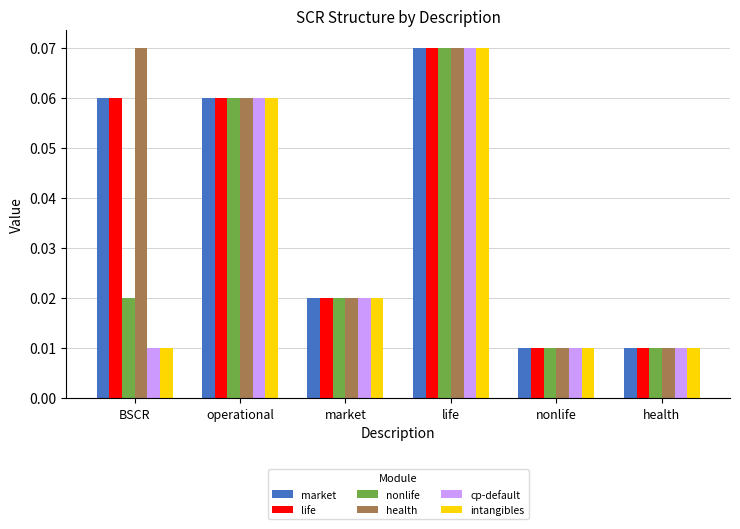

At which label does market reach its peak?

life